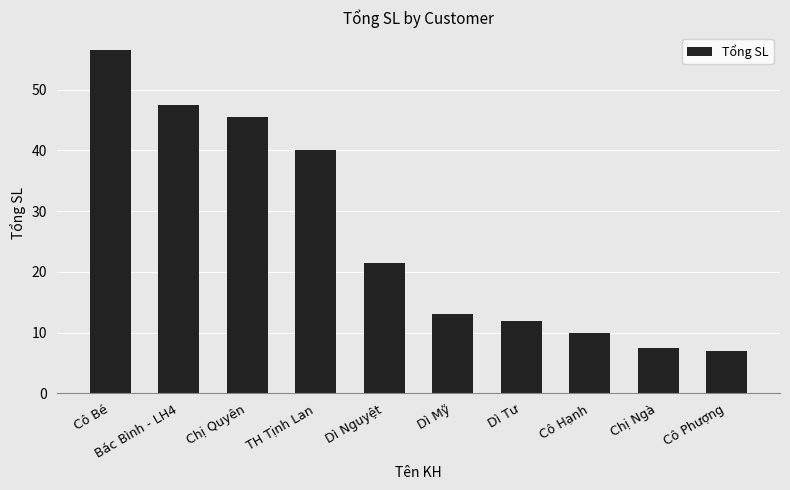

Which category has the highest value across all series?

Cô Bé